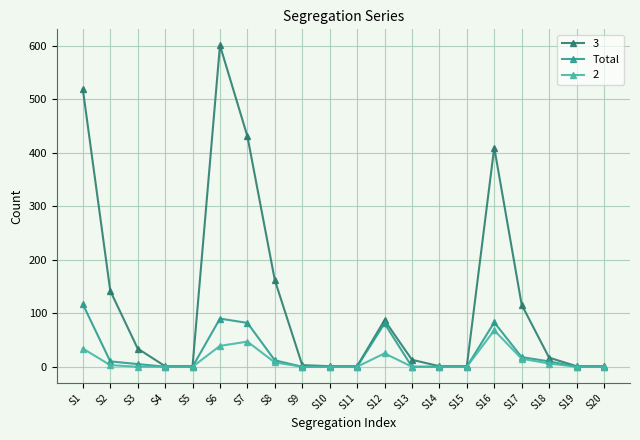

True or false: Total has a value of 0 at S19.

True